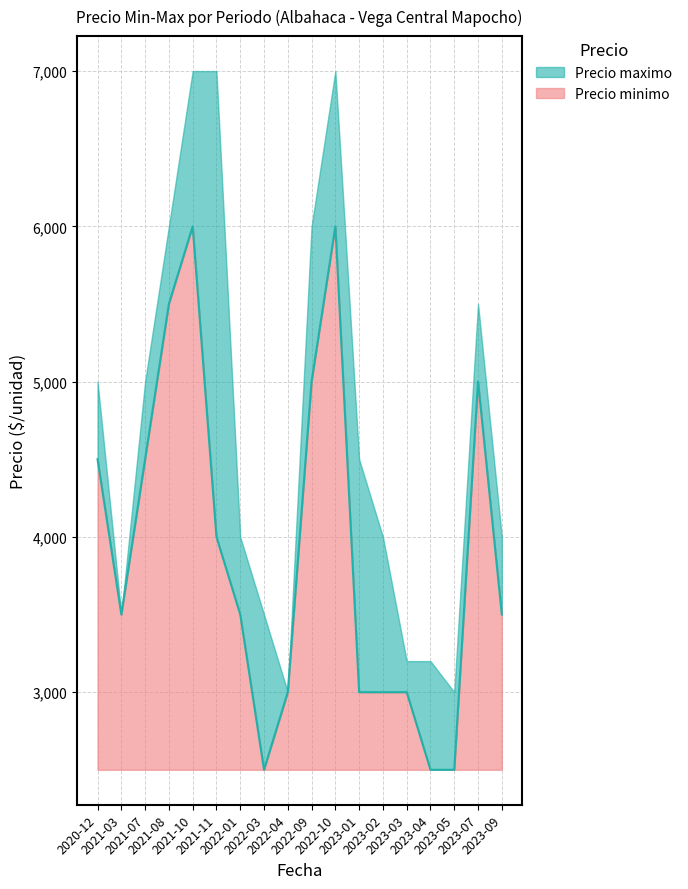

What is the highest value of the Precio minimo series?

3500